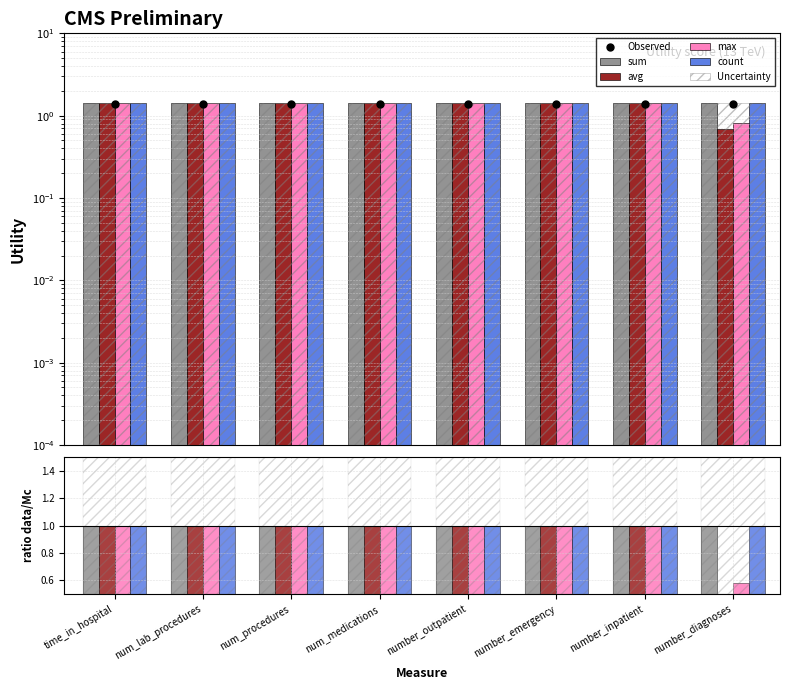

What is the label of the 6th bar from the right?

num_procedures